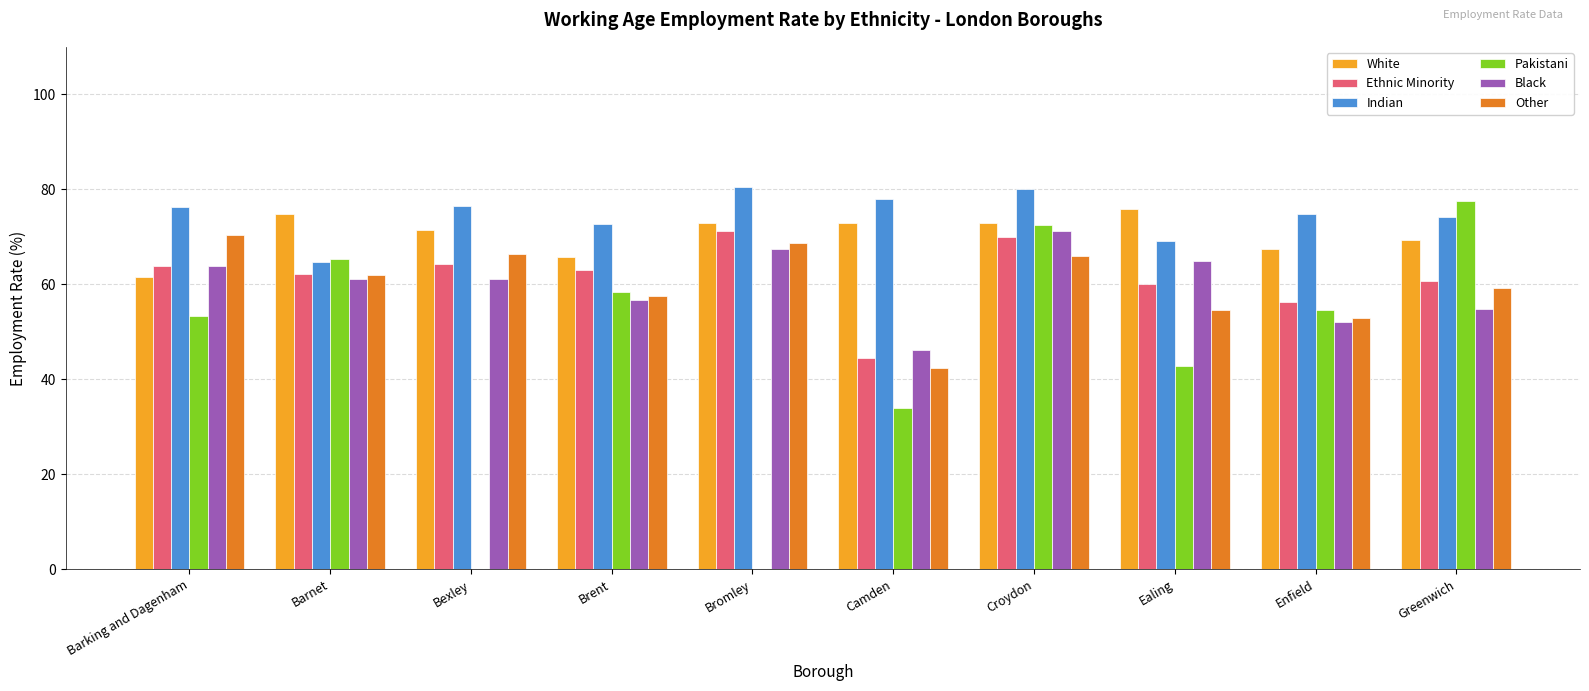

What is the spread (max minus min) of values at Enfield?

22.8